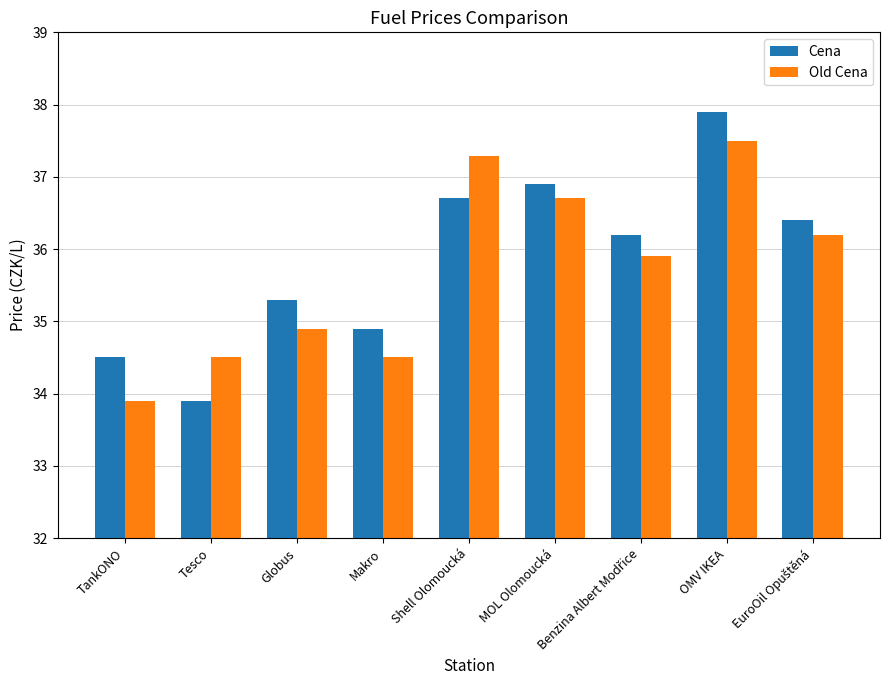

What is the difference between the second highest and second lowest values in the Cena series?

2.4